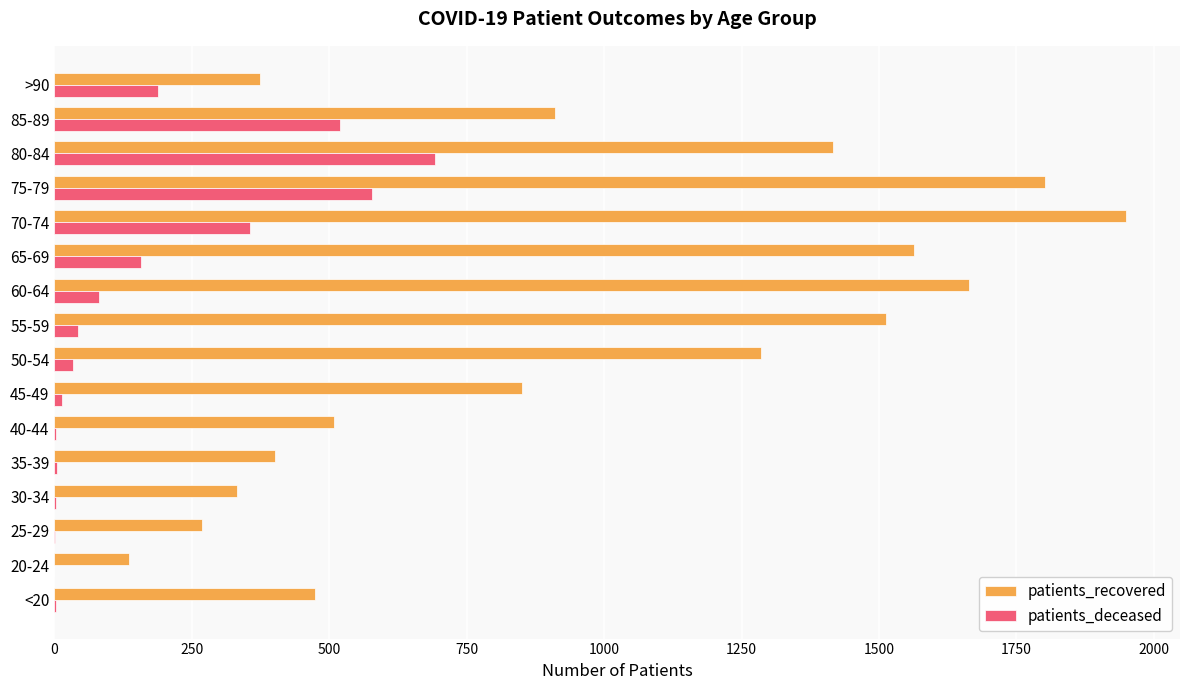

What is the highest value of the patients_deceased series?

692